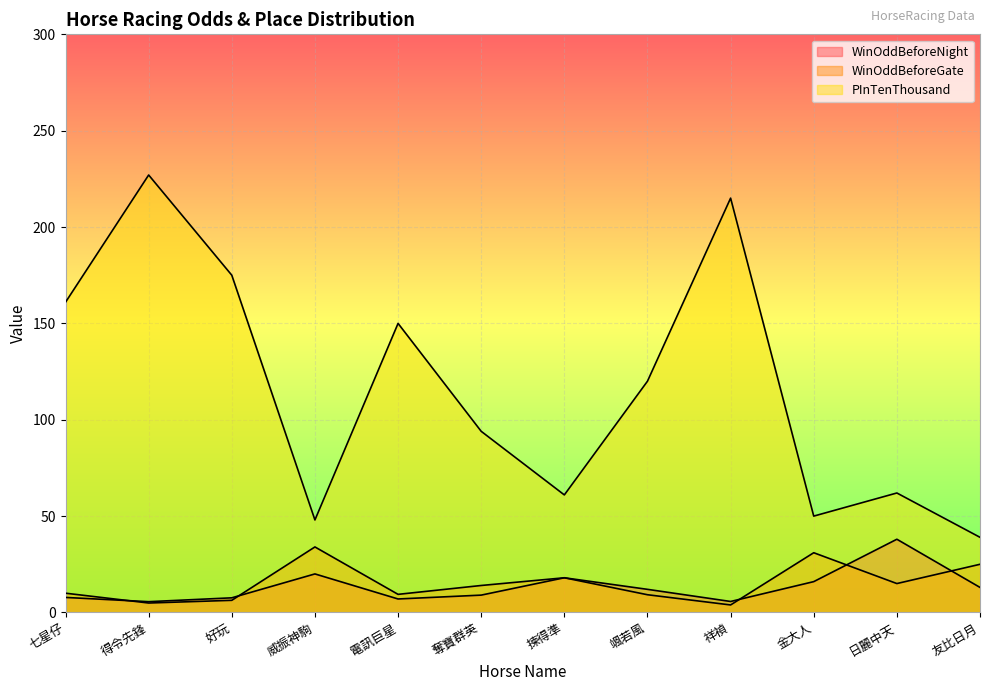

Between 七星仔 and 友比日月, which series saw the biggest shift?

PInTenThousand